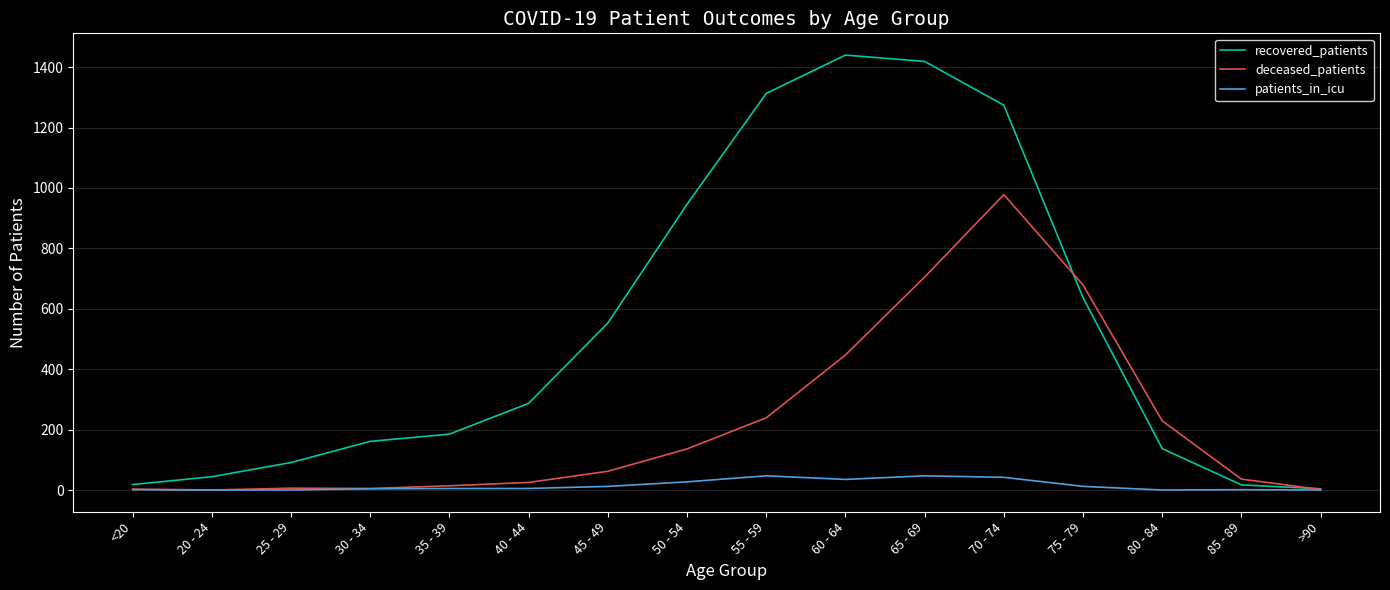

The value of deceased_patients at 60 - 64 is 447. True or false?

True